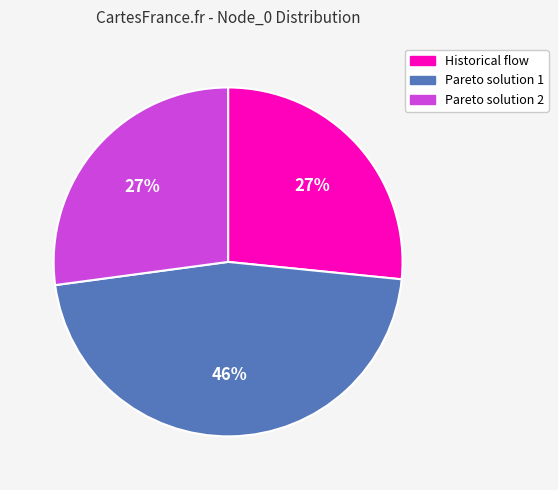

To the nearest percent, what is the average slice percentage?

33%